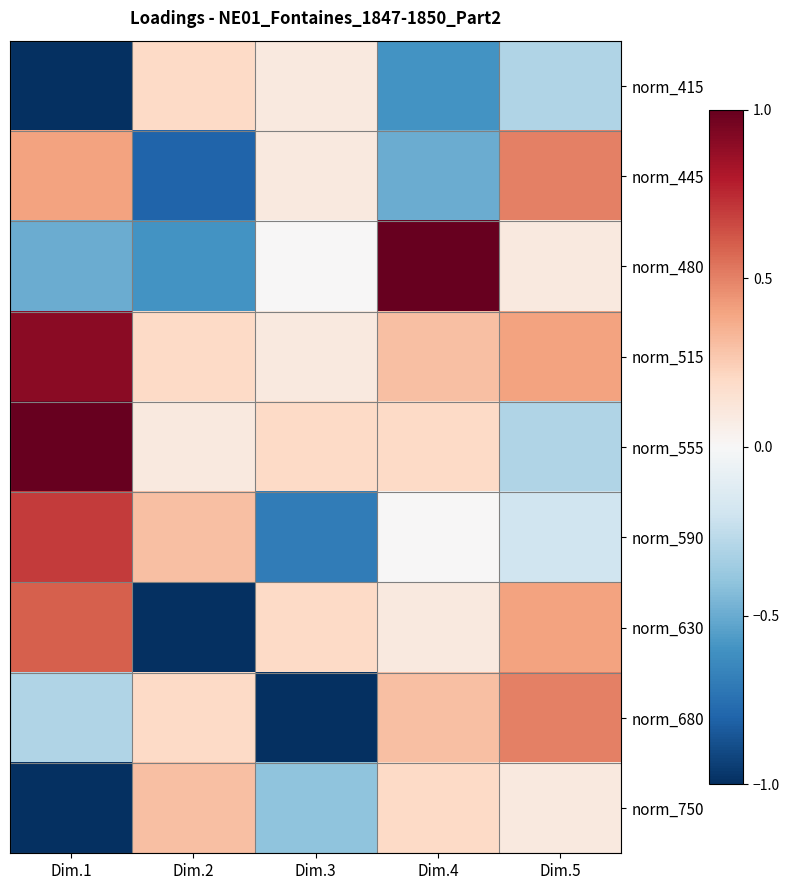

Reading left to right, list all the values displayed in this chart.

norm_415: Dim.1=-1.0	Dim.2=0.2	Dim.3=0.1	Dim.4=-0.6	Dim.5=-0.3
norm_445: Dim.1=0.4	Dim.2=-0.8	Dim.3=0.1	Dim.4=-0.5	Dim.5=0.5
norm_480: Dim.1=-0.5	Dim.2=-0.6	Dim.3=0.0	Dim.4=1.0	Dim.5=0.1
norm_515: Dim.1=0.9	Dim.2=0.2	Dim.3=0.1	Dim.4=0.3	Dim.5=0.4
norm_555: Dim.1=1.0	Dim.2=0.1	Dim.3=0.2	Dim.4=0.2	Dim.5=-0.3
norm_590: Dim.1=0.7	Dim.2=0.3	Dim.3=-0.7	Dim.4=0.0	Dim.5=-0.2
norm_630: Dim.1=0.6	Dim.2=-1.0	Dim.3=0.2	Dim.4=0.1	Dim.5=0.4
norm_680: Dim.1=-0.3	Dim.2=0.2	Dim.3=-1.0	Dim.4=0.3	Dim.5=0.5
norm_750: Dim.1=-1.0	Dim.2=0.3	Dim.3=-0.4	Dim.4=0.2	Dim.5=0.1